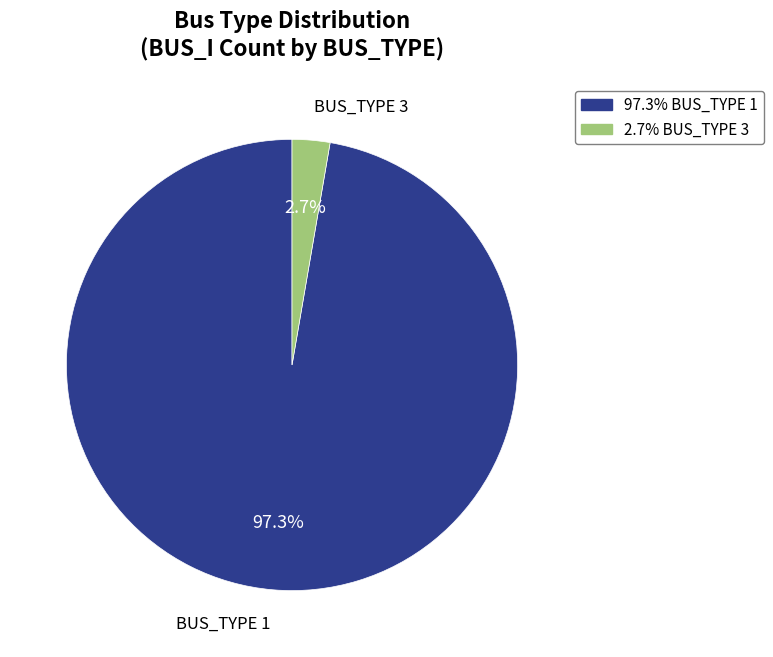

Is there a majority slice in this chart?

Yes